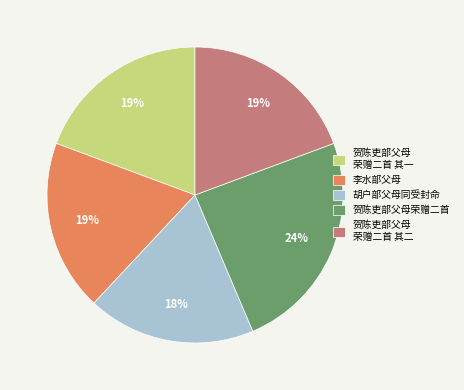

Approximately how many times larger is the value at 贺陈吏部父母荣赠二首 compared to 李水部父母?

1.3